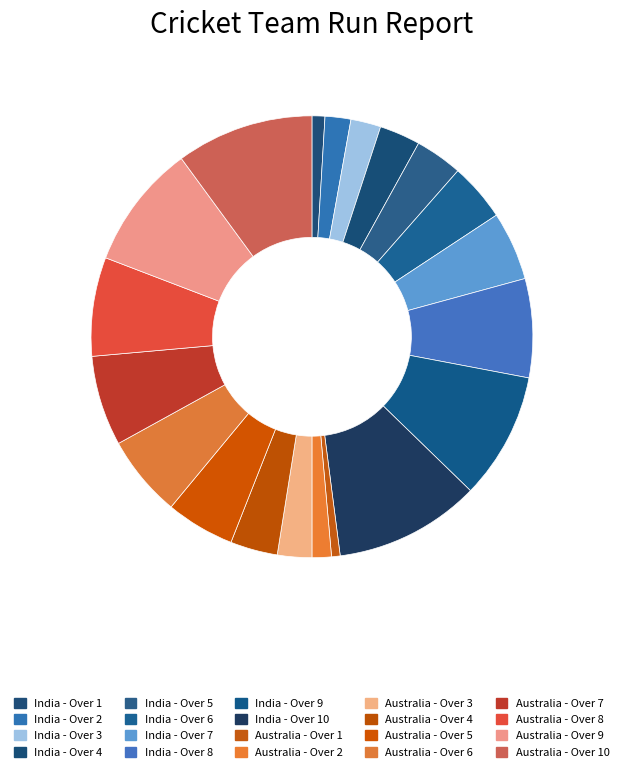

Which slice is the largest?

India - Over 10